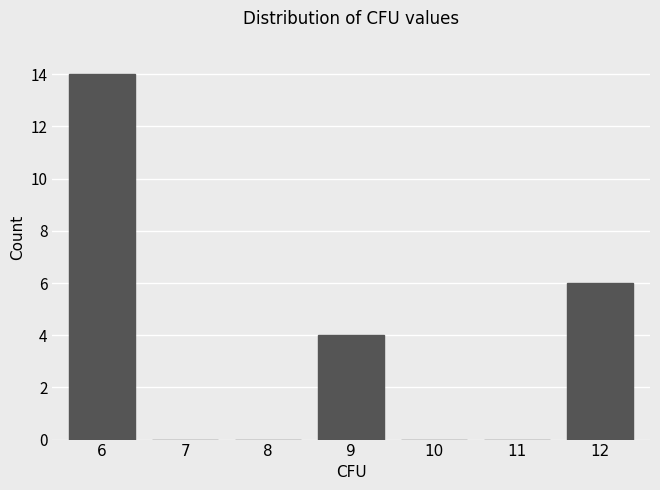

Between 12 and 8, which is larger?

12